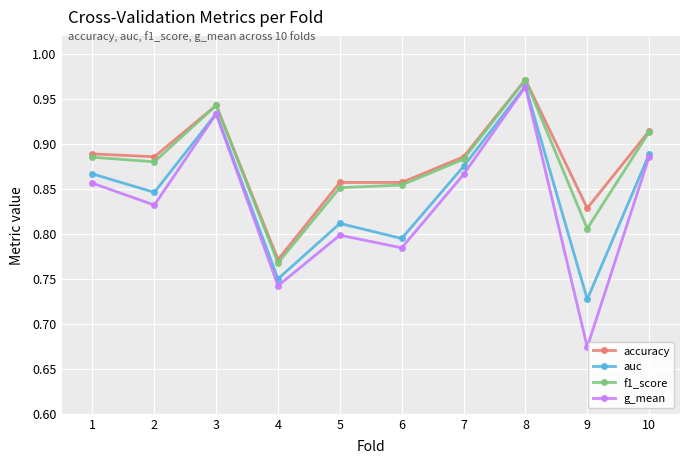

The value of auc at 3 is 1.6. True or false?

False